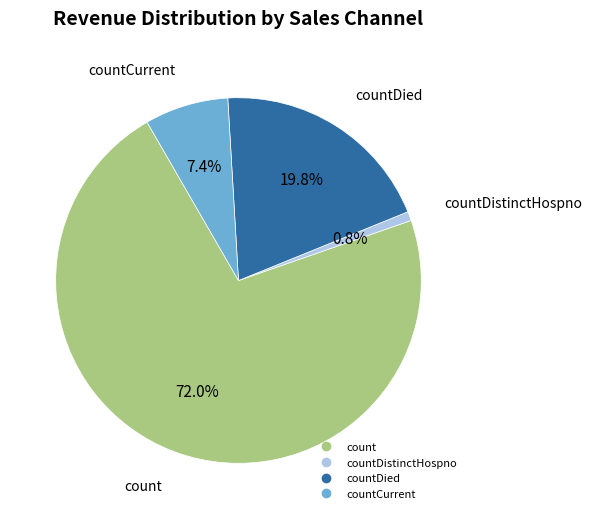

Is there a majority slice in this chart?

Yes